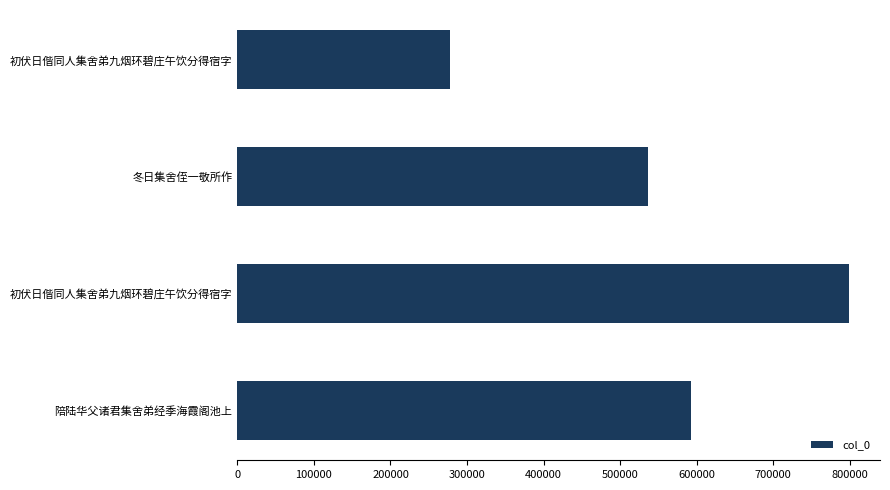

Where is the data nearest to the value 538726?

冬日集舍侄一敬所作